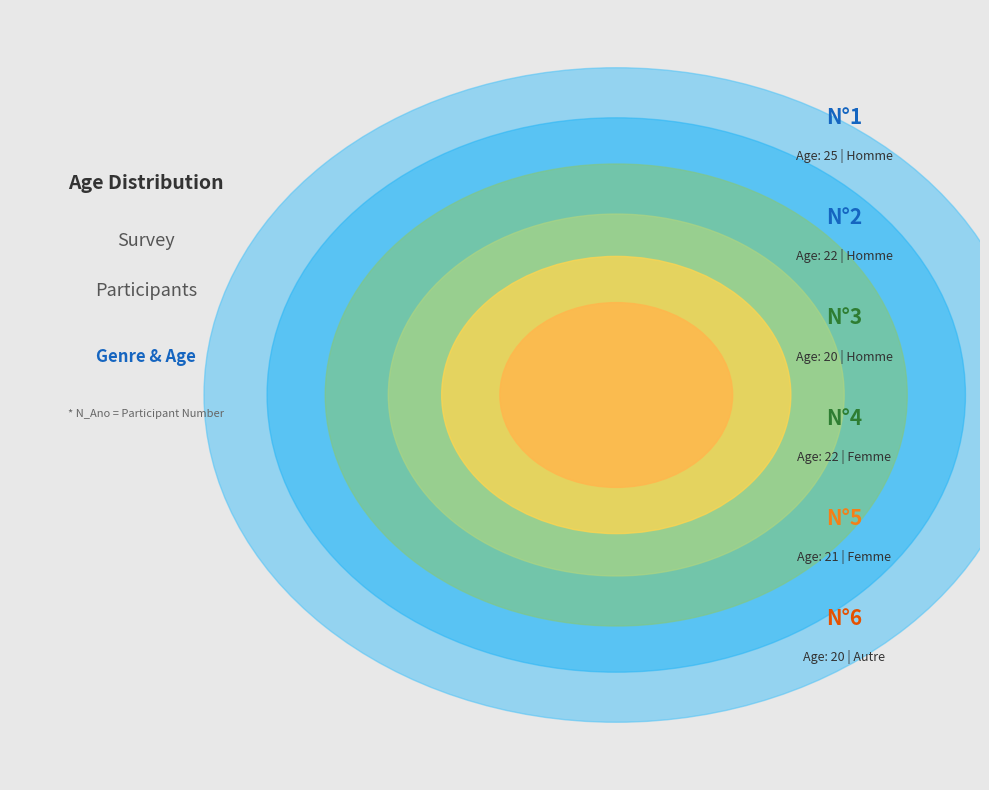

Is there any slice that represents more than half of the pie?

No